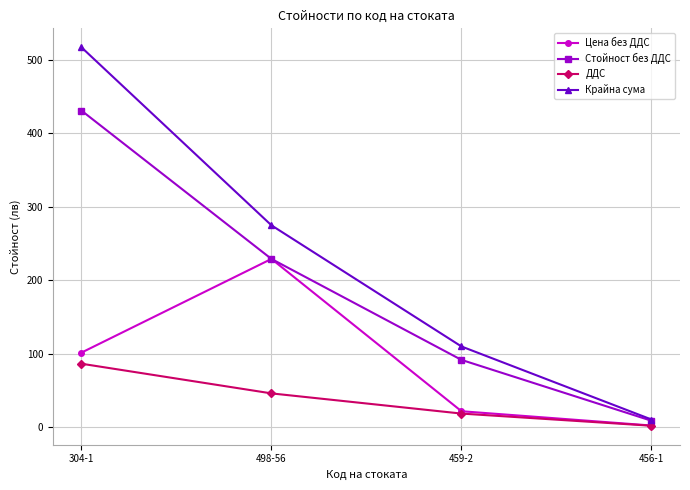

What is the approximate value of Крайна сума at 459-2?

109.7